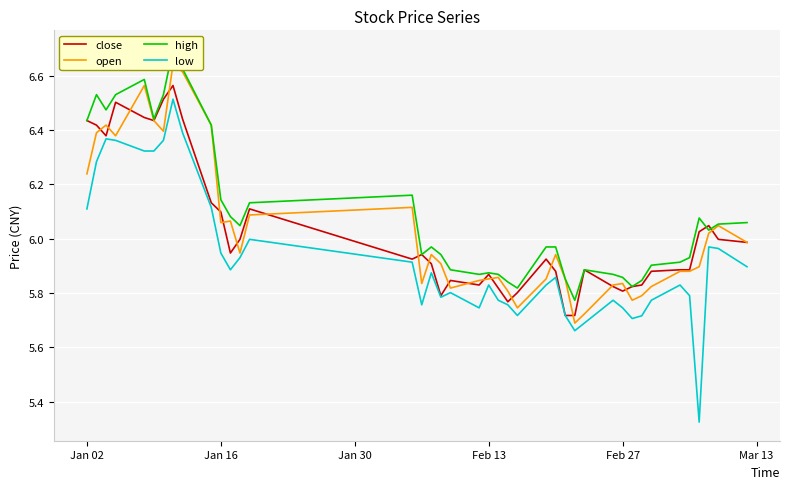

Is it true that low equals 8.5 at Feb 27?

False